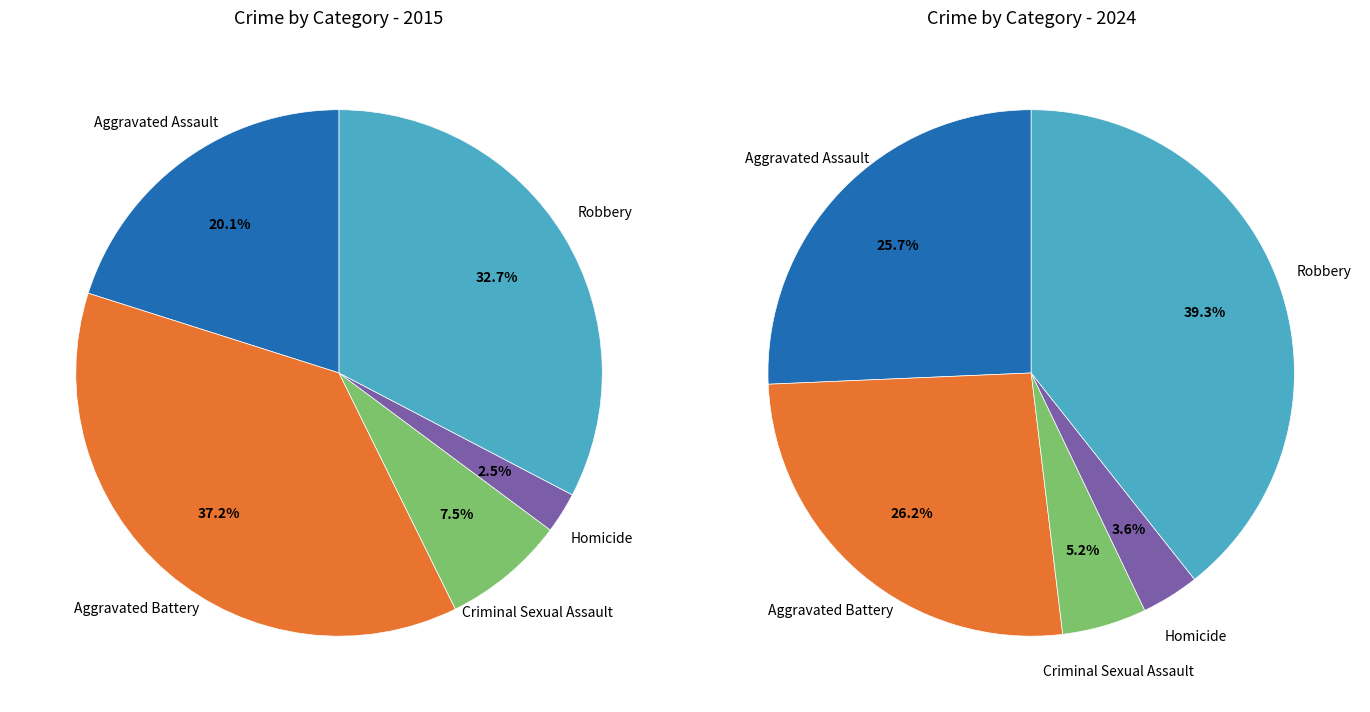

Rank the series by their maximum value, from lowest to highest.

values_2015, values_2024